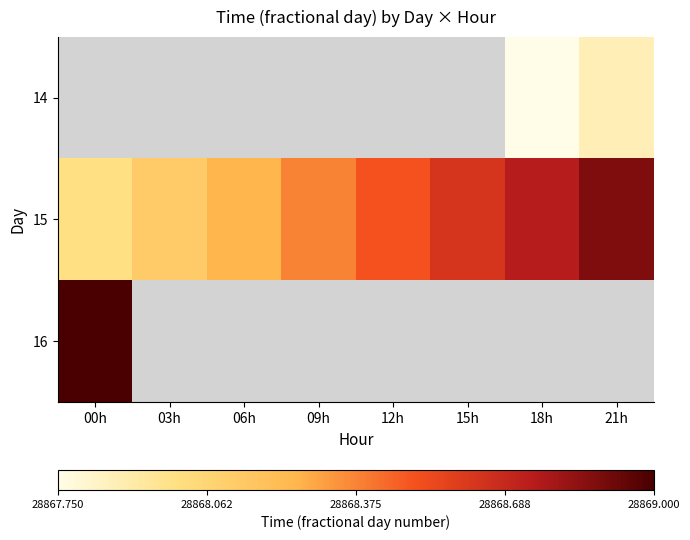

At which category does the chart reach its peak across all series?

00h